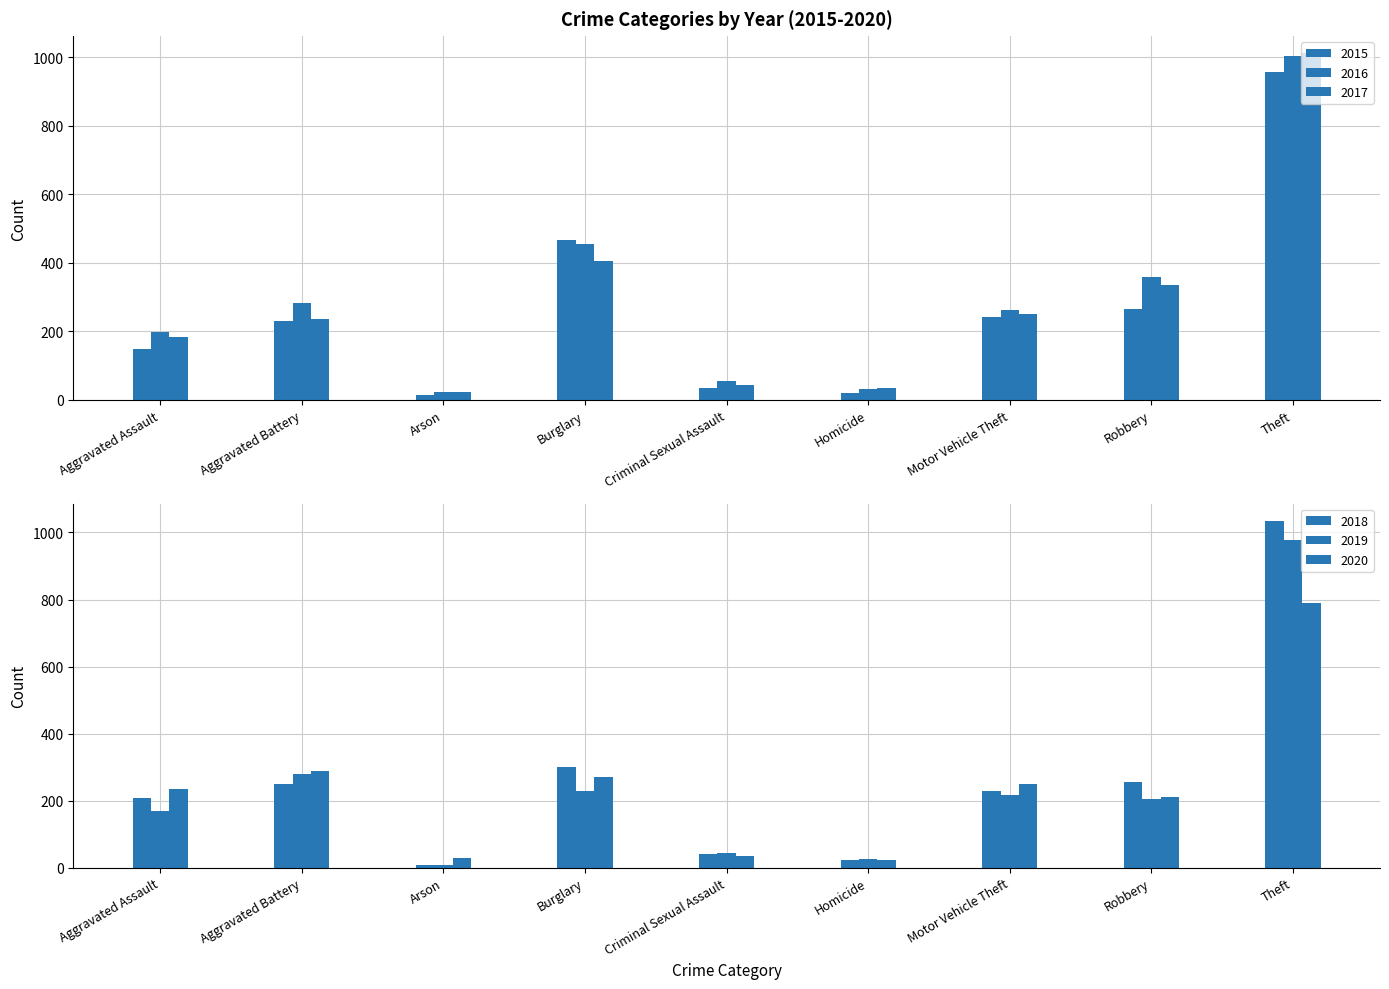

Is it true that 2016 equals 55 at Criminal Sexual Assault?

True